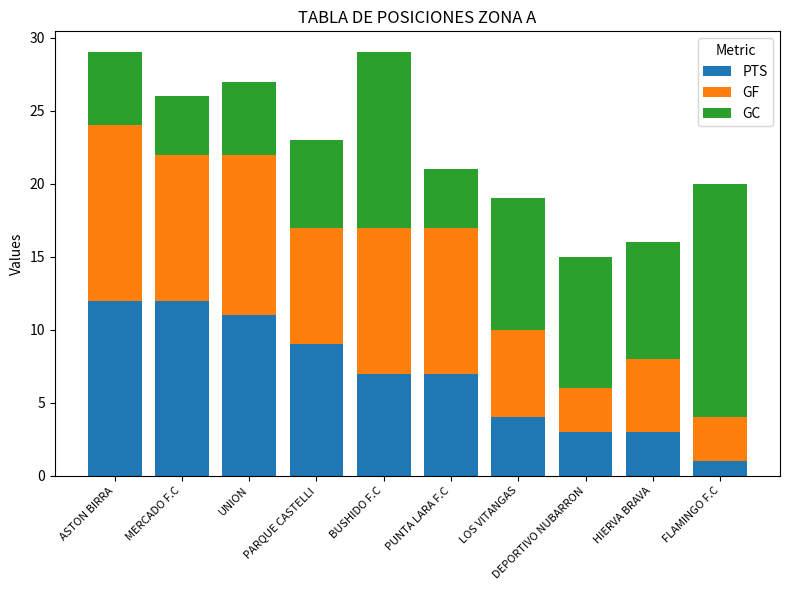

What is the total value across all series at UNION?

27